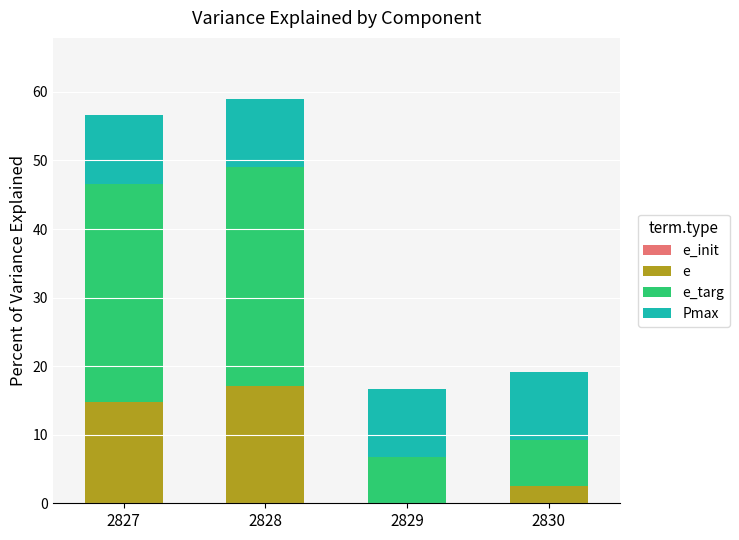

Reading left to right, transcribe the values for e.

2827=14.7	2828=17.2	2829=0.0	2830=2.5